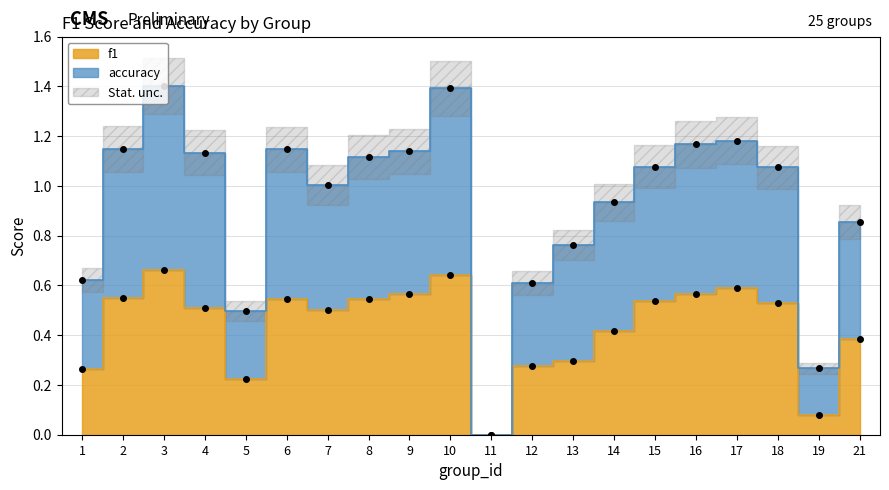

What is the total value across all series at 19?

0.3